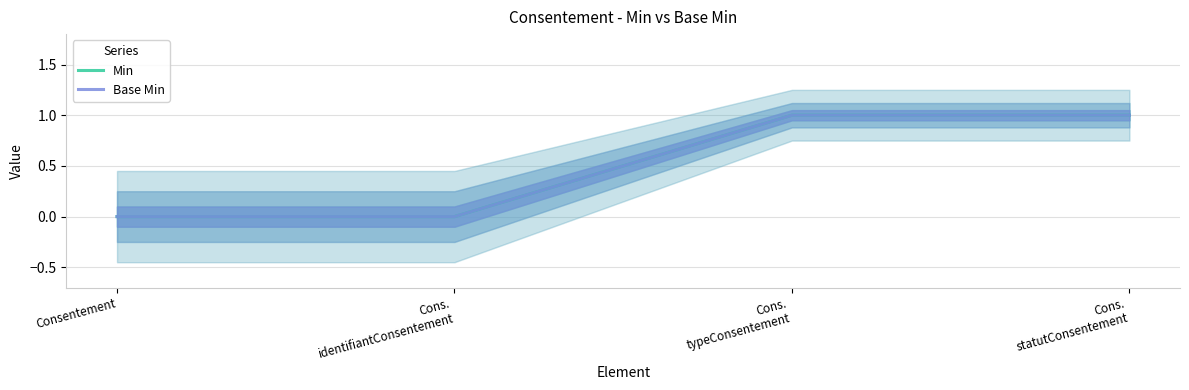

Reading right to left, list all the values displayed in this chart.

Min: 1	1	0	0
Base Min: 1	1	0	0